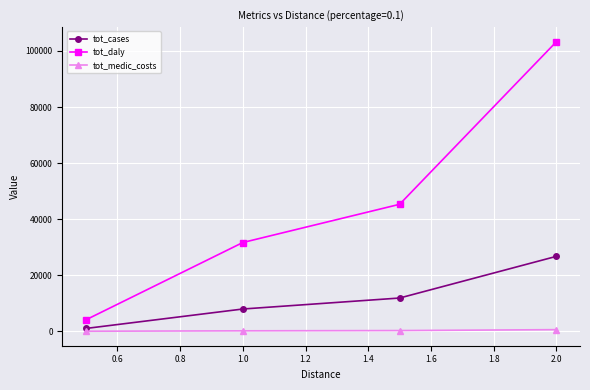

What is the maximum value for tot_daly?

103325.8